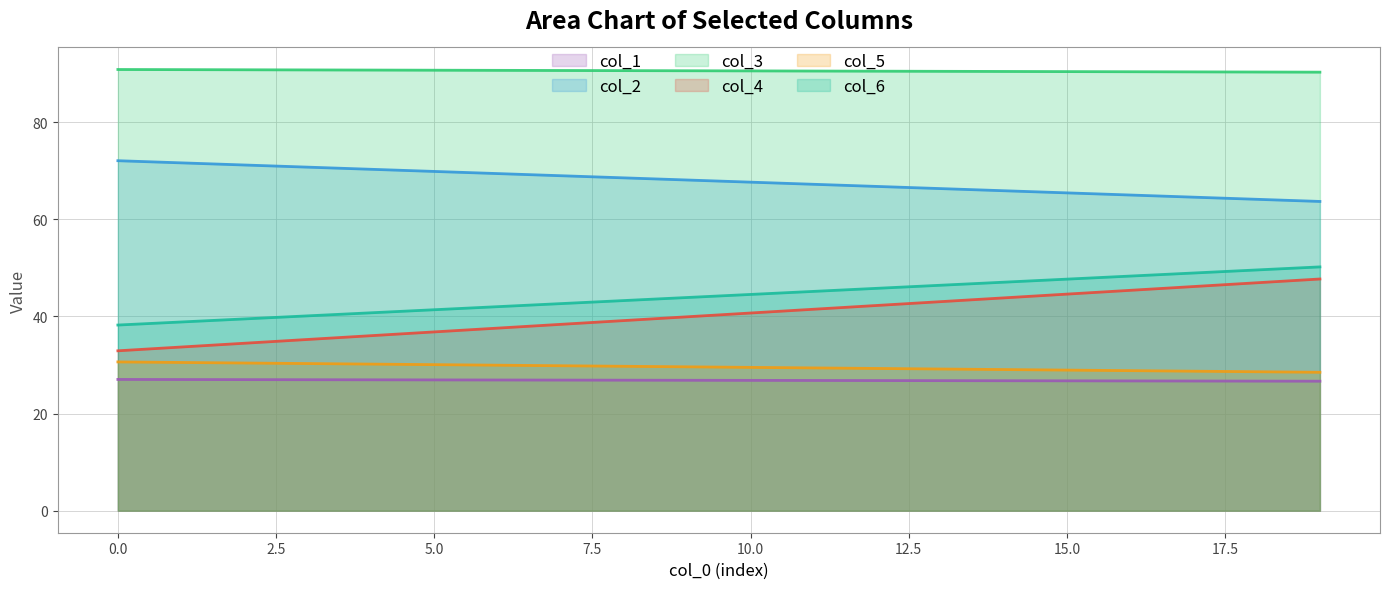

True or false: col_4 and col_3 intersect in this chart.

False